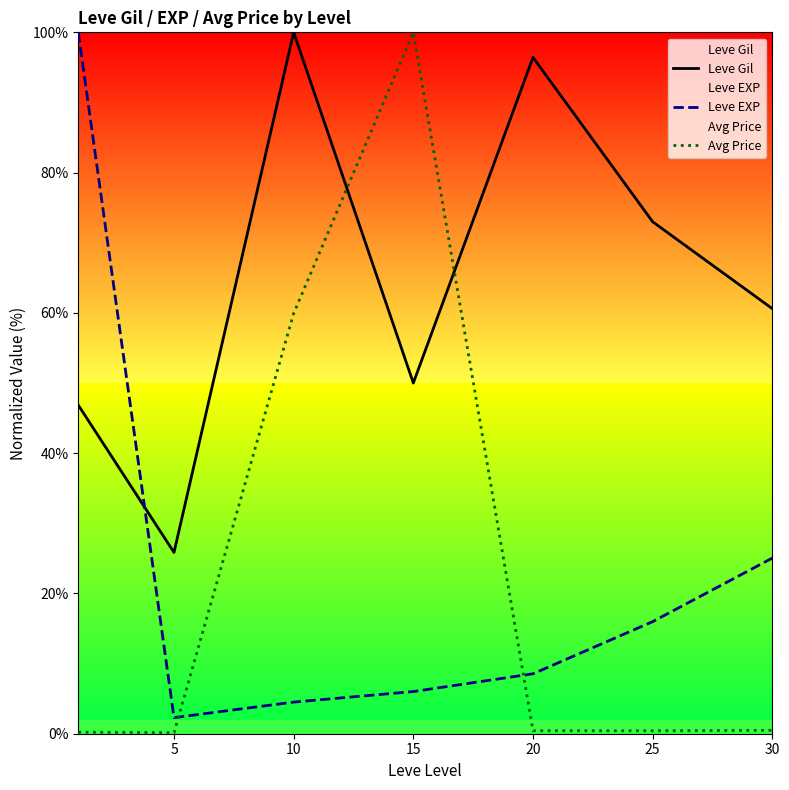

What are all the series names shown in the legend?

Leve Gil, Leve EXP, Avg Price